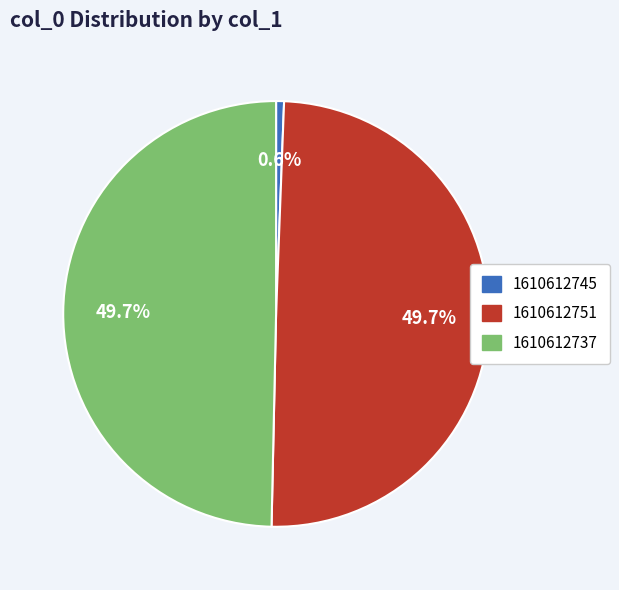

Count the number of slices in the pie.

3